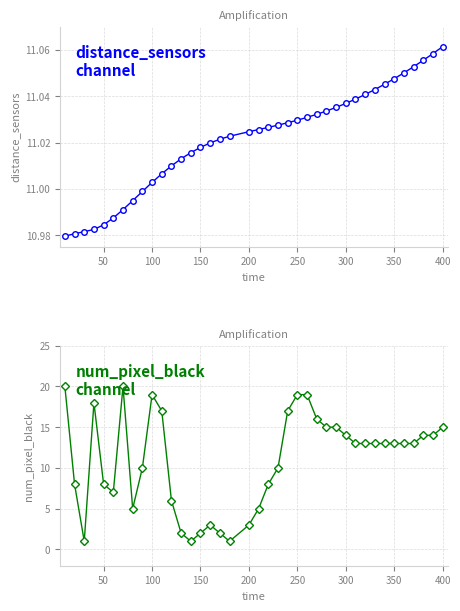

Does the chart have visible grid lines?

Yes